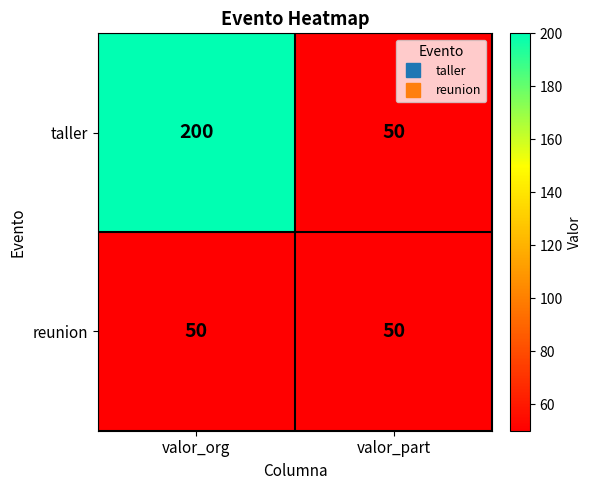

Reading left to right, transcribe all the data shown in this chart.

taller: 200	50
reunion: 50	50